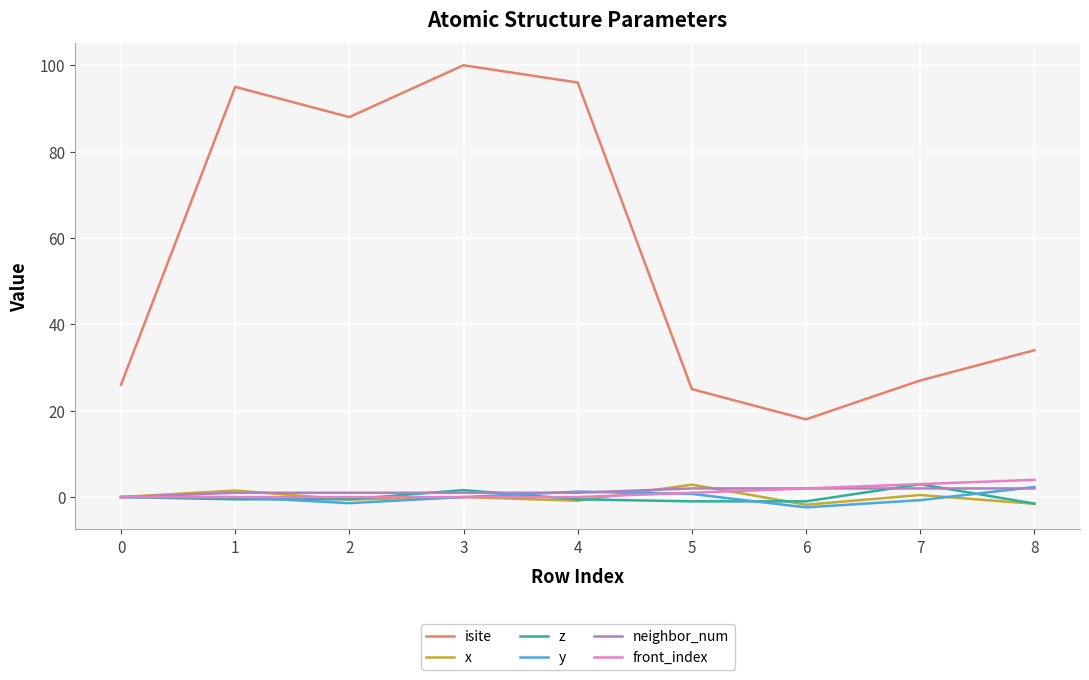

Count the number of categories in the chart.

9